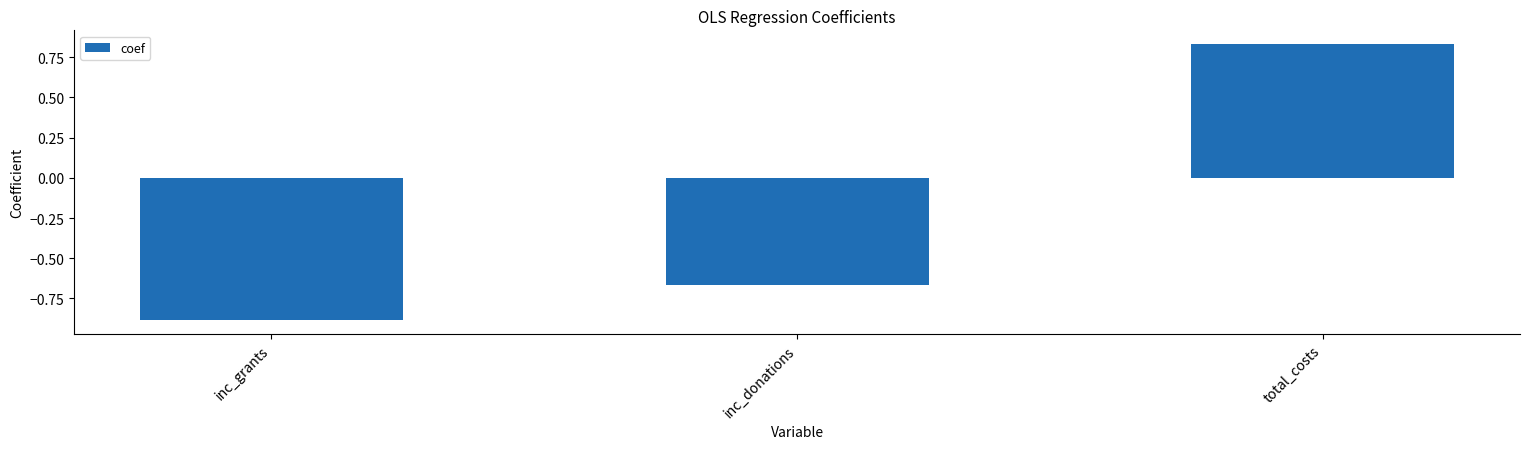

At which label is the value closest to 0?

inc_donations